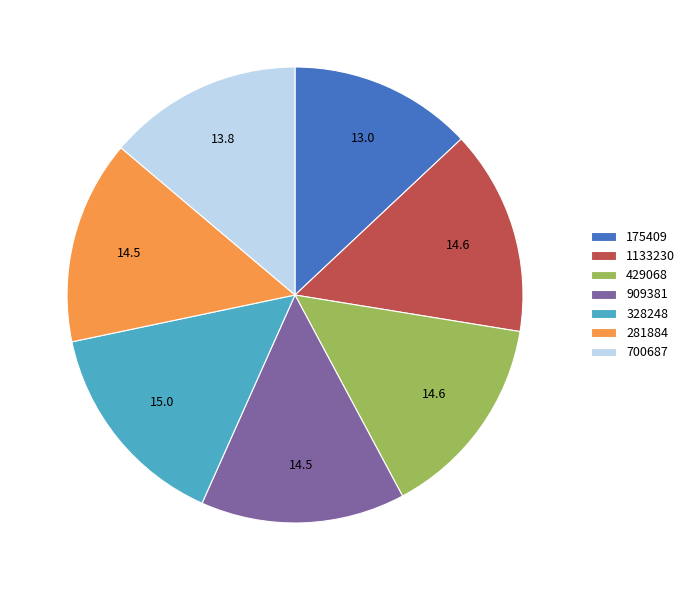

Is there any slice that represents more than half of the pie?

No